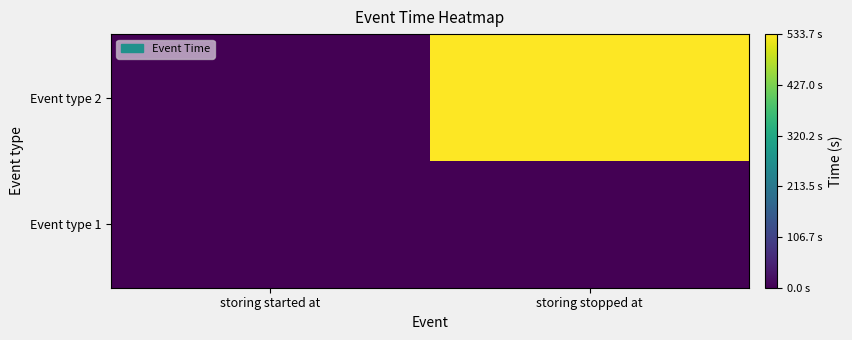

Rank the series by their maximum value, from highest to lowest.

Event type 2, Event type 1